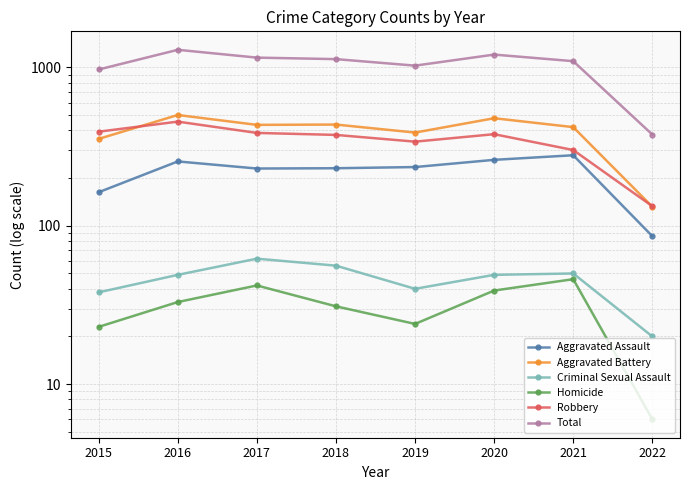

Which label corresponds to the largest value in the chart?

2016